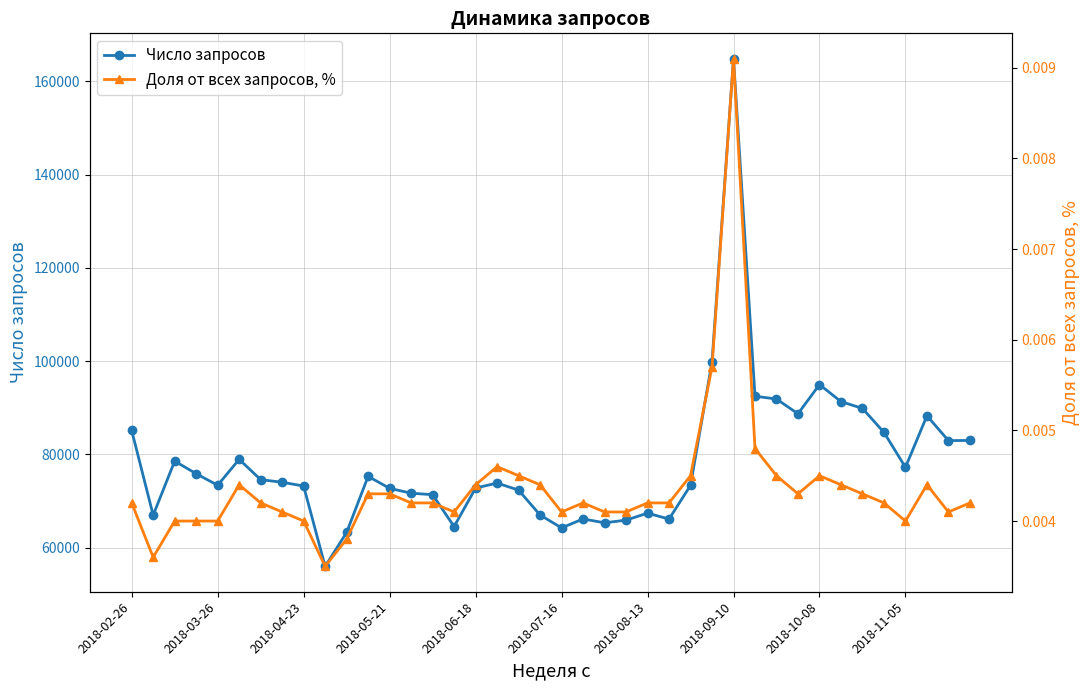

True or false: Число запросов has more than 2 interior local peaks.

True